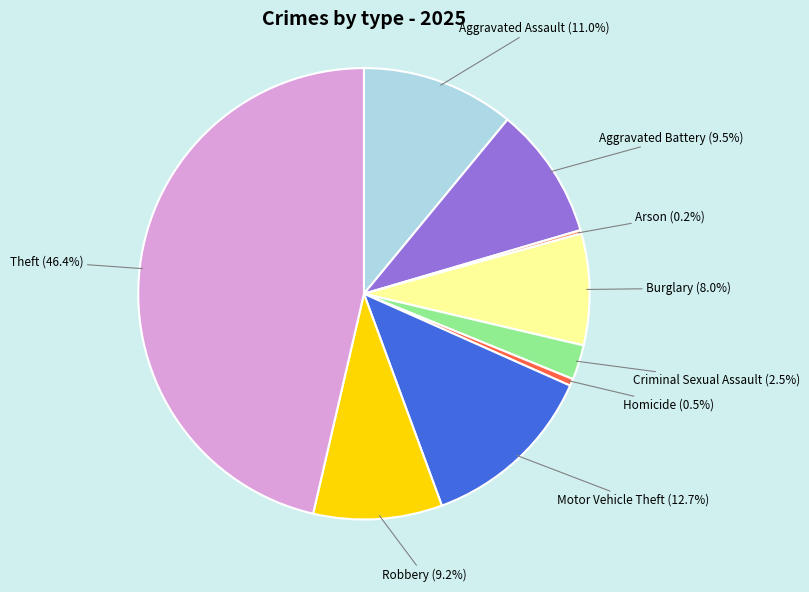

The Homicide slice represents 12% of the pie. True or false?

False